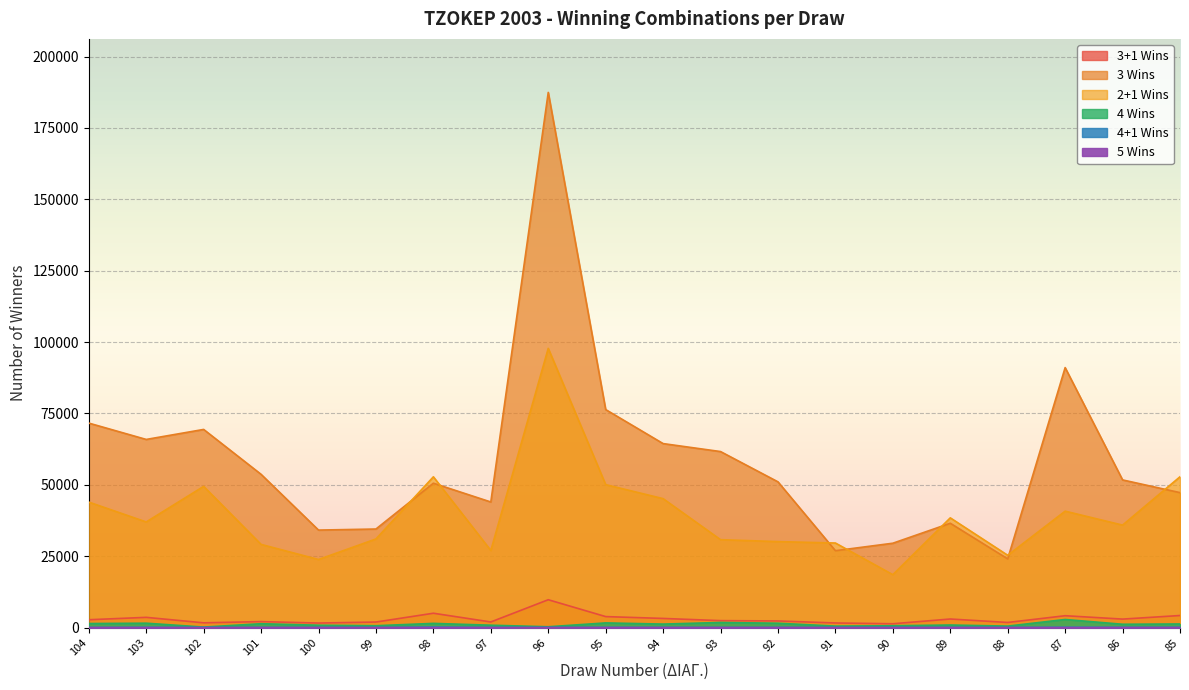

Count the number of data series in this chart.

6